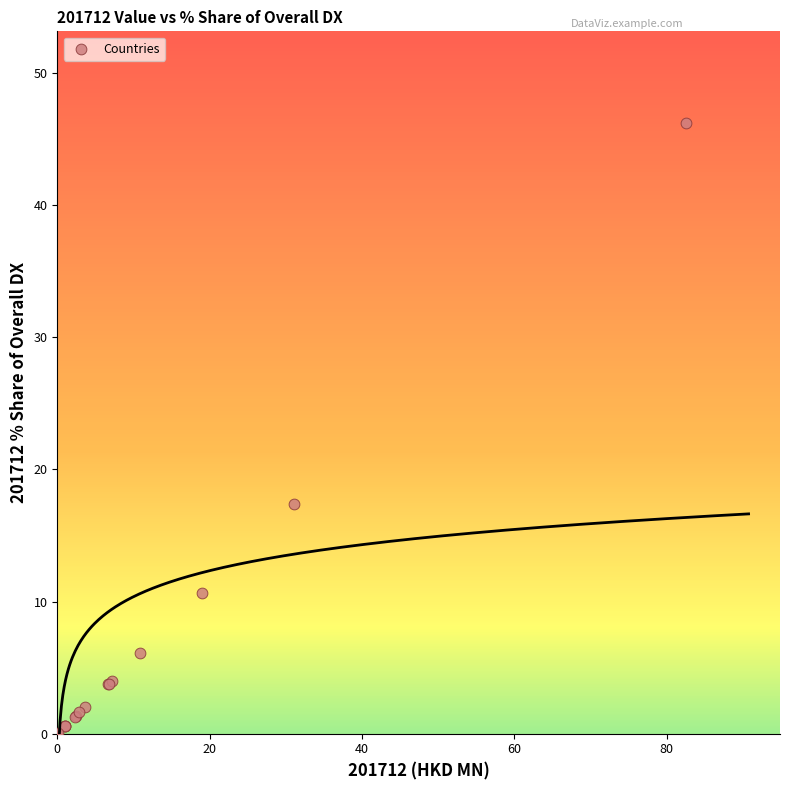

What Y value in the scatter plot is closest to 23?

17.4